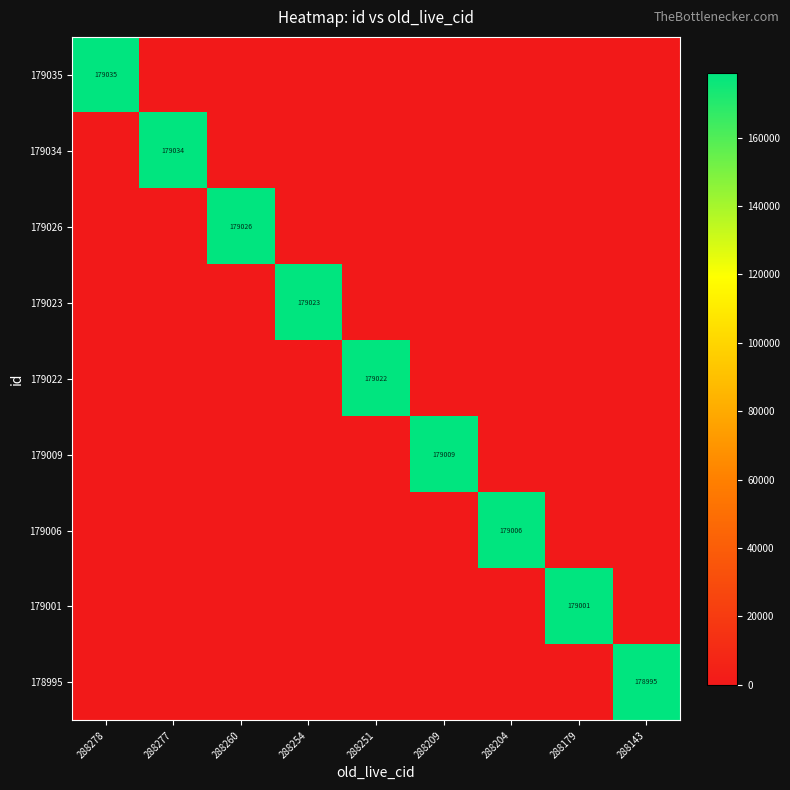

The 179001 series shows 83871 at 288179. True or false?

False